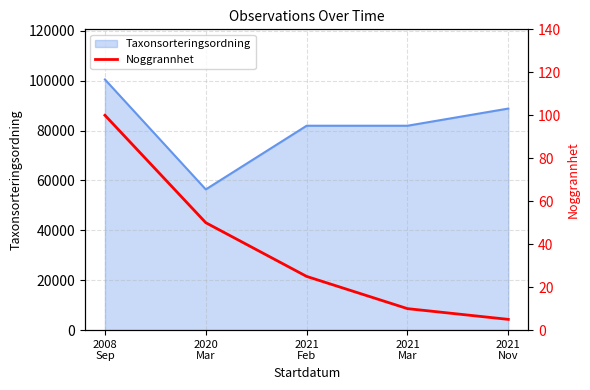

What is the maximum value for Taxonsorteringsordning?

100515.0